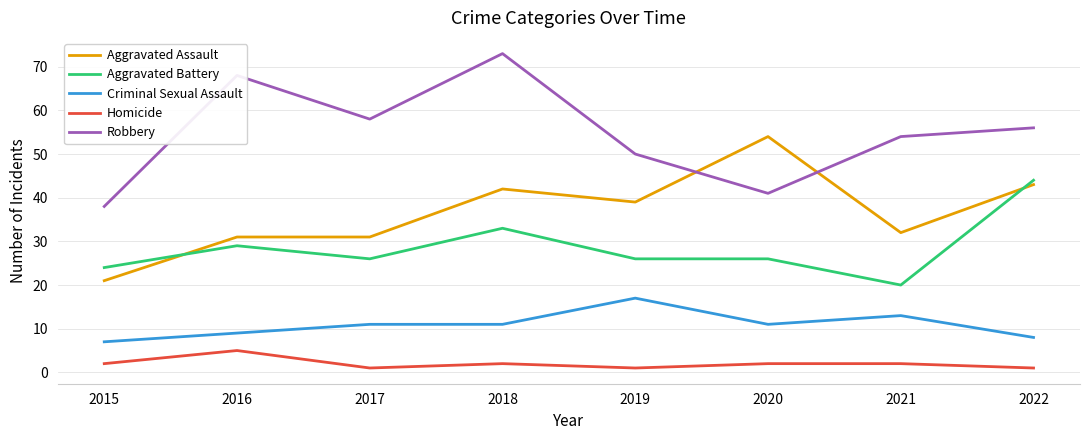

How many interior local peaks does the Robbery series have?

2